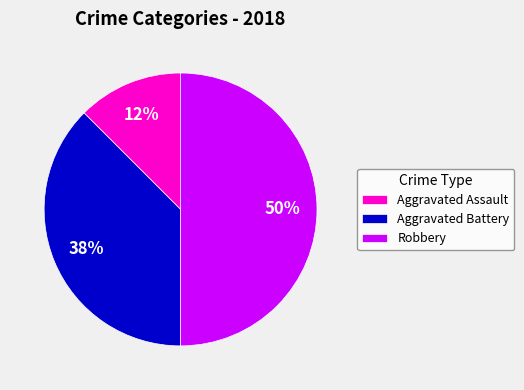

Which slice is the largest?

Robbery